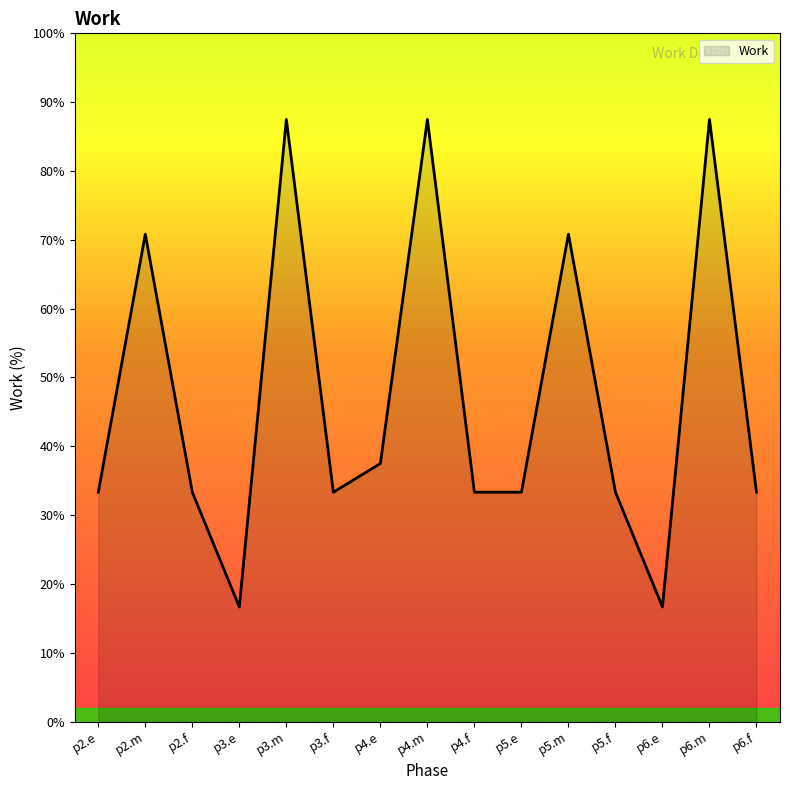

True or false: the data shows 33.3 at p3.f.

True